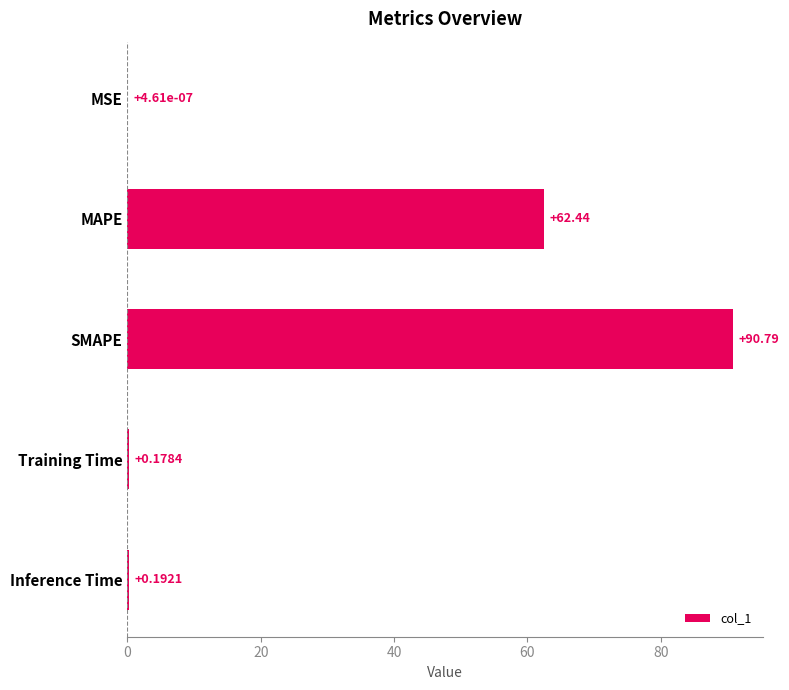

Which has a higher value, Training Time or MAPE?

MAPE